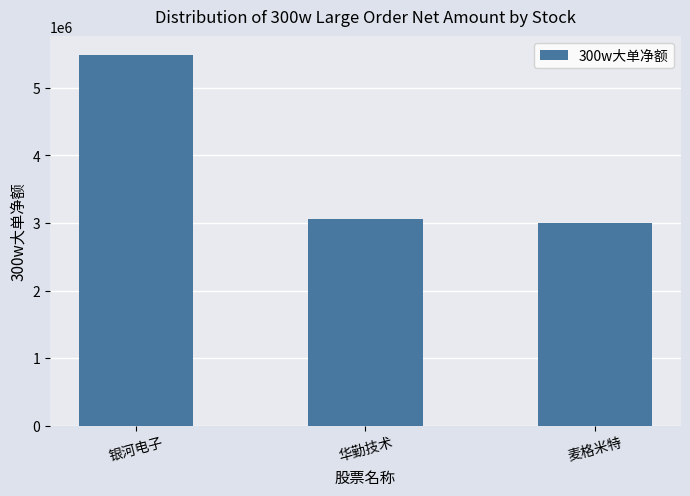

How many data points are less than 3063942?

1